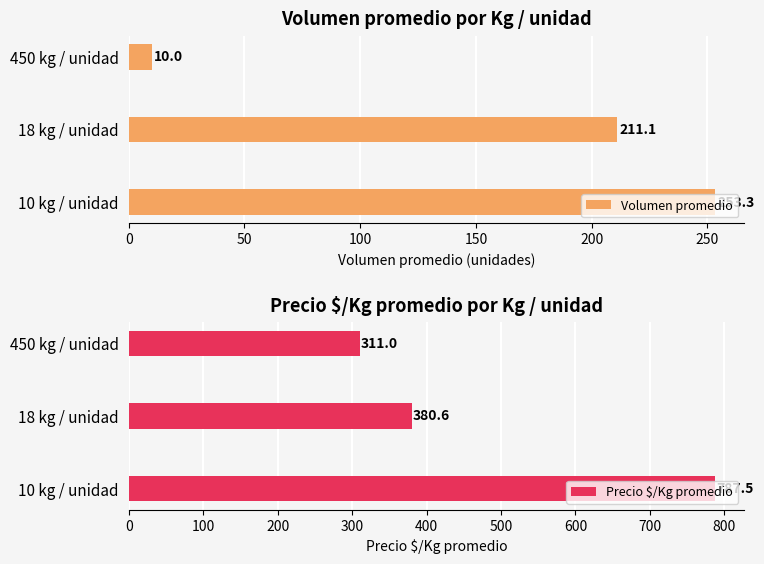

At how many categories does at least one series exceed 414?

1